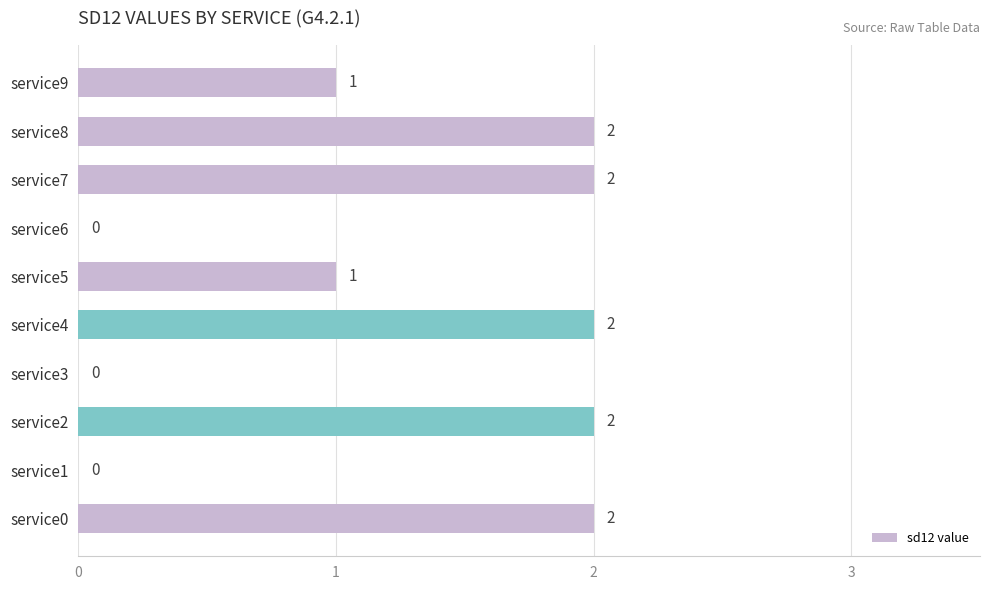

Reading bottom to top, what are all the values shown in this chart?

service0=2	service1=0	service2=2	service3=0	service4=2	service5=1	service6=0	service7=2	service8=2	service9=1